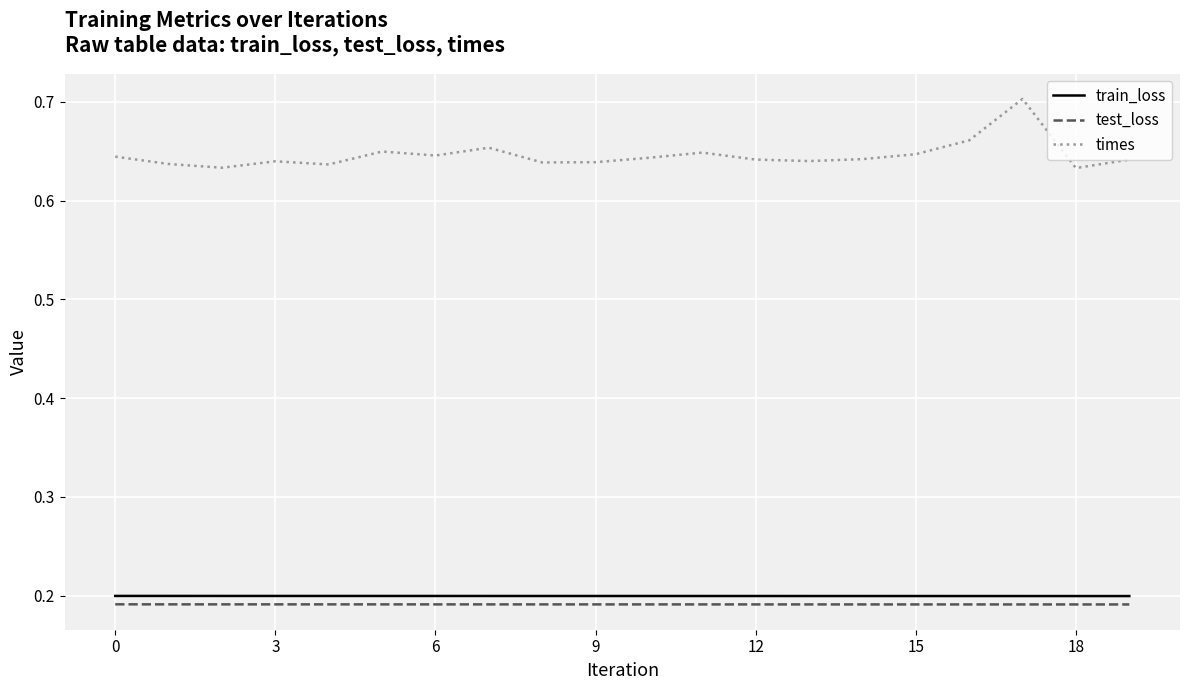

What is the sum of all times values?

12.9